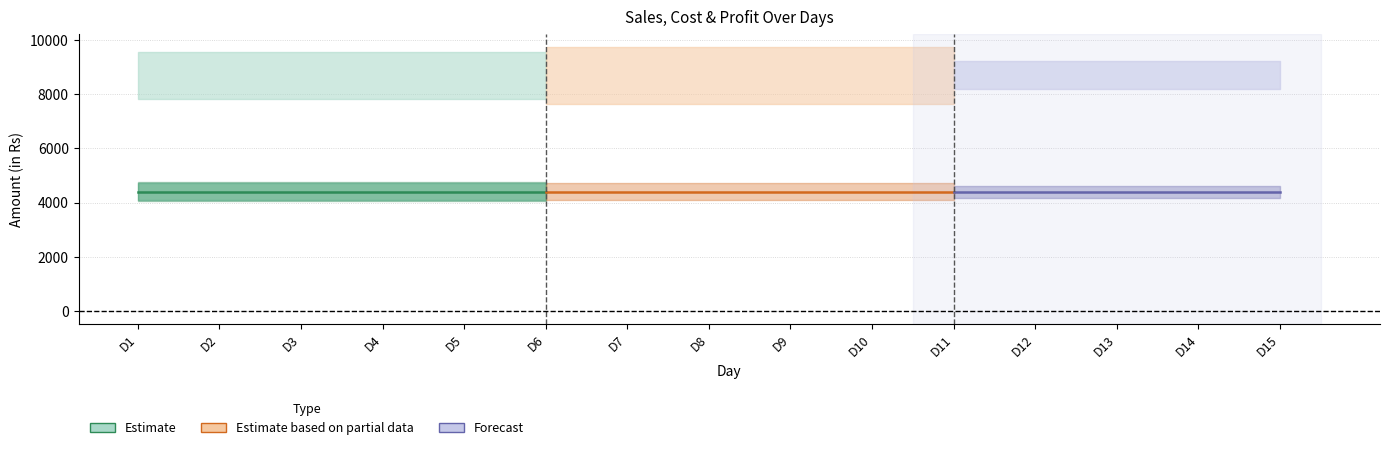

At which category is the sum across all series the highest?

D1